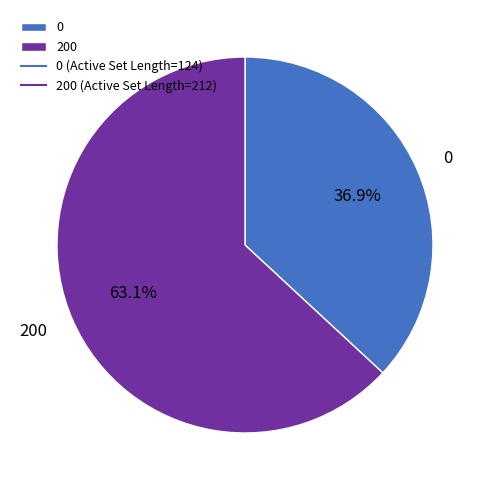

To the nearest percent, what percentage of the pie is 200?

63%